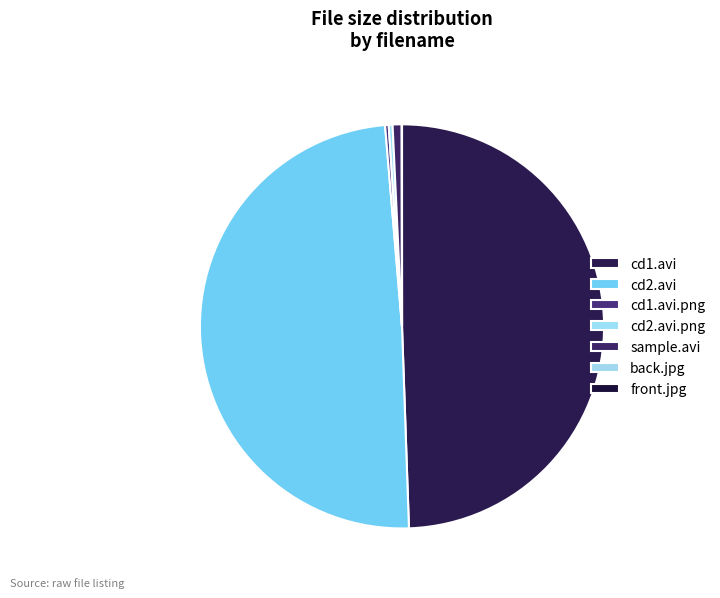

Combined, what portion of the pie is cd2.avi and front.jpg?

49.2%